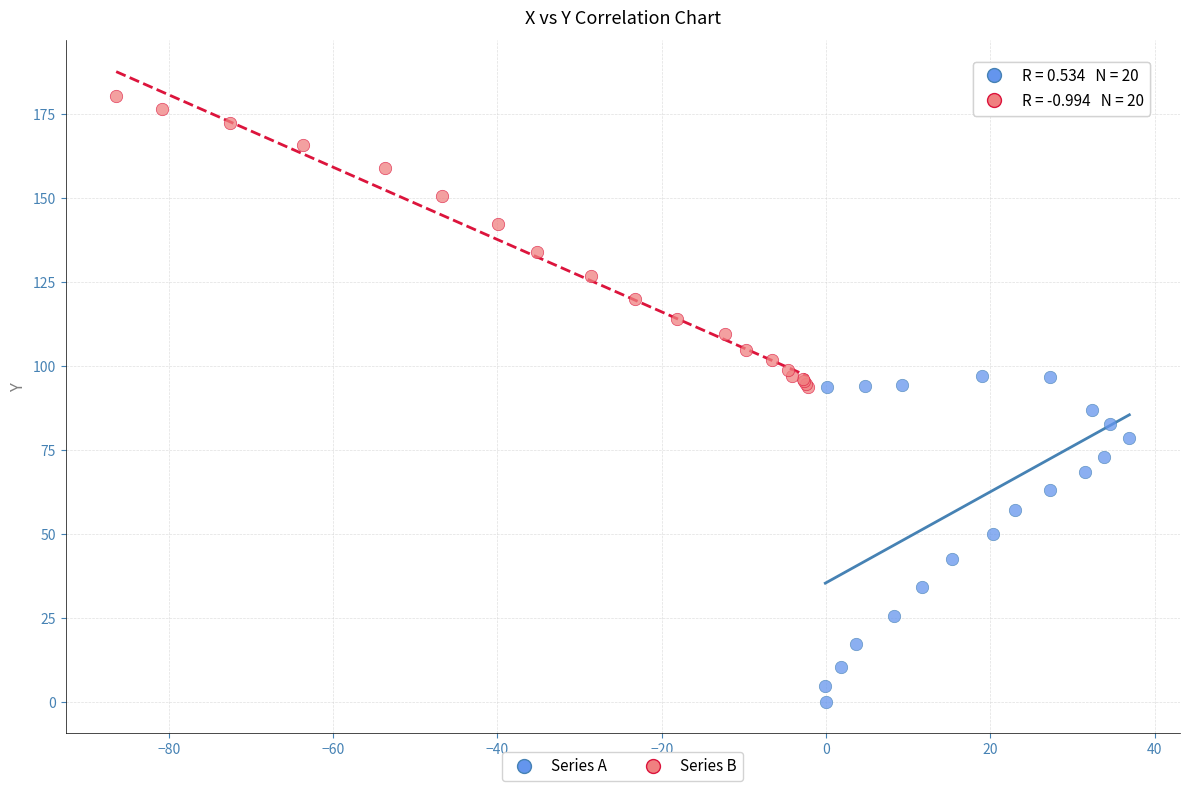

Which series has the largest Y range (max minus min)?

Series A